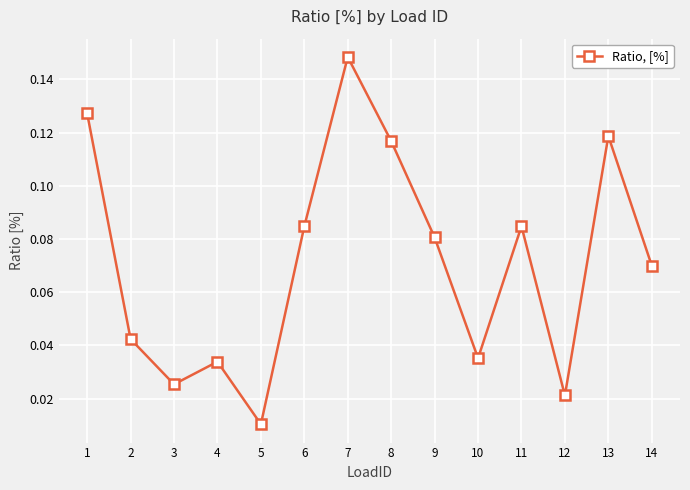

At which category does the data reach its first local valley?

3